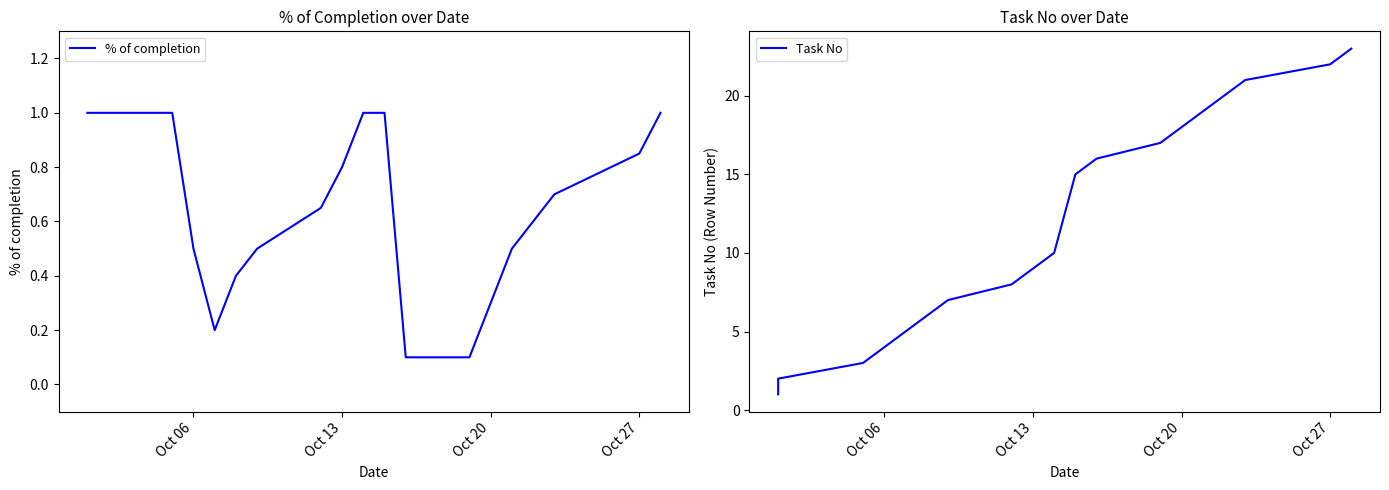

What is the maximum value shown in the chart?

23.0